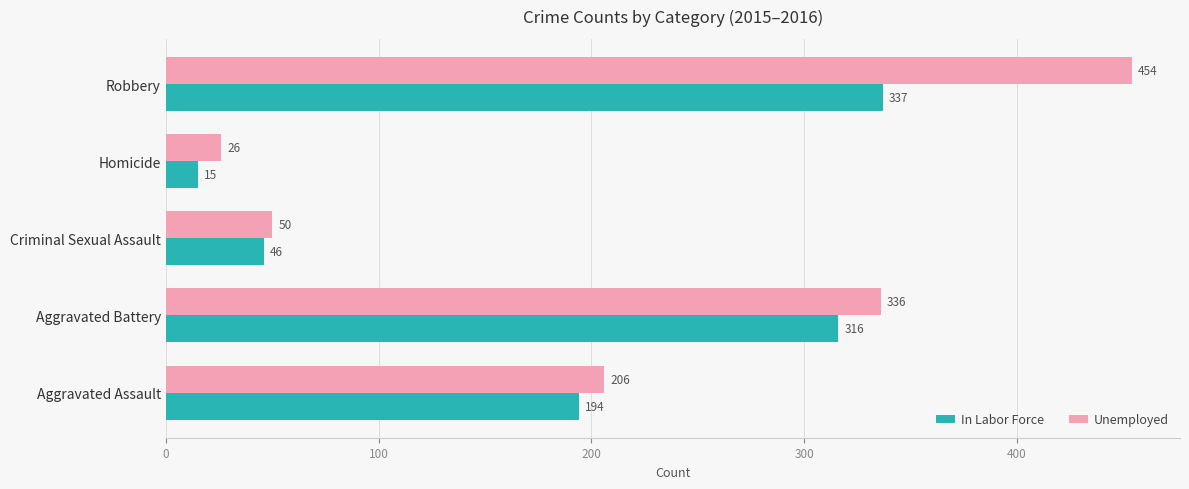

Is the value of Unemployed at Aggravated Assault greater than the value of In Labor Force at Homicide?

Yes